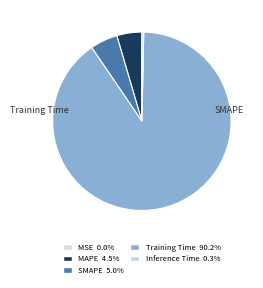

Which category accounts for the majority?

Training Time